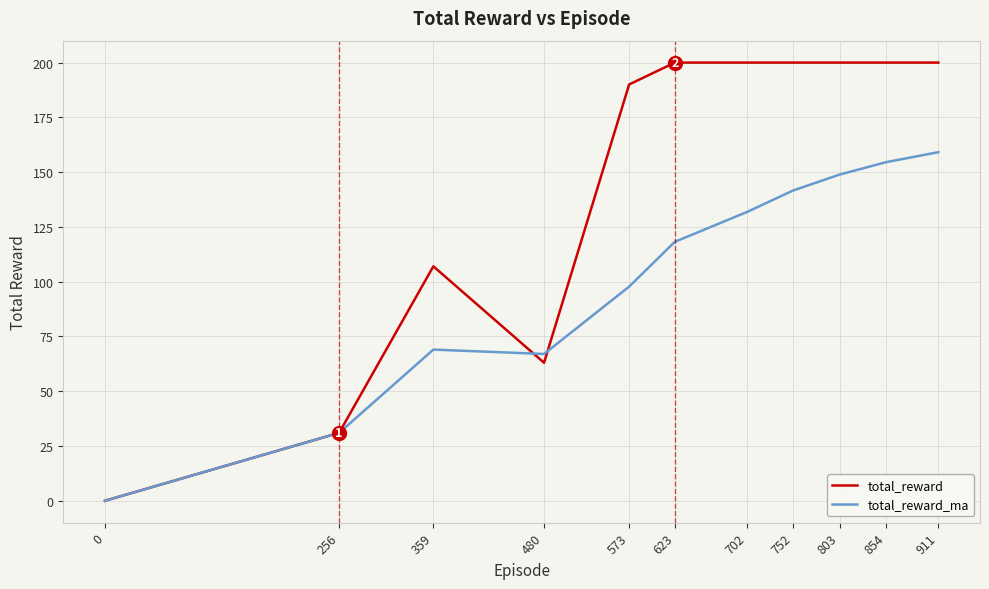

What is the greatest value displayed?

200.0